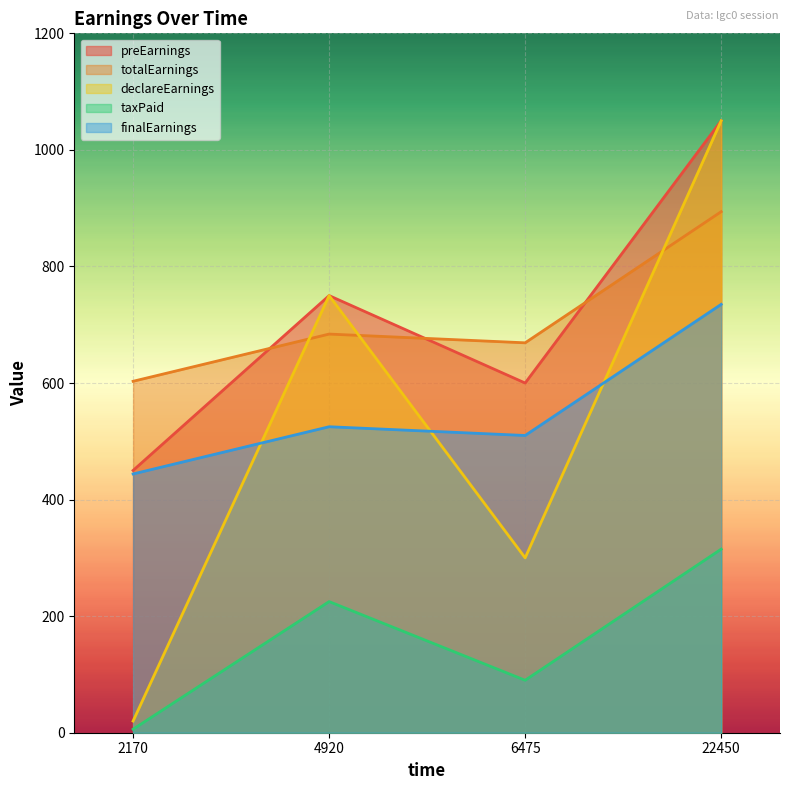

Count the declareEarnings values in the range 300 to 1050.

3